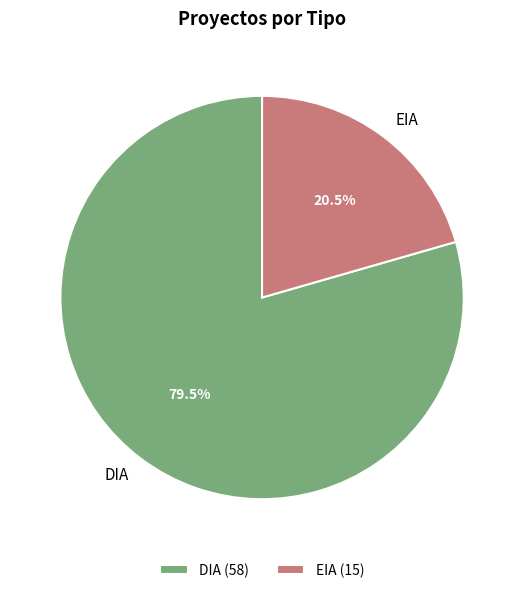

Is there a majority slice in this chart?

Yes